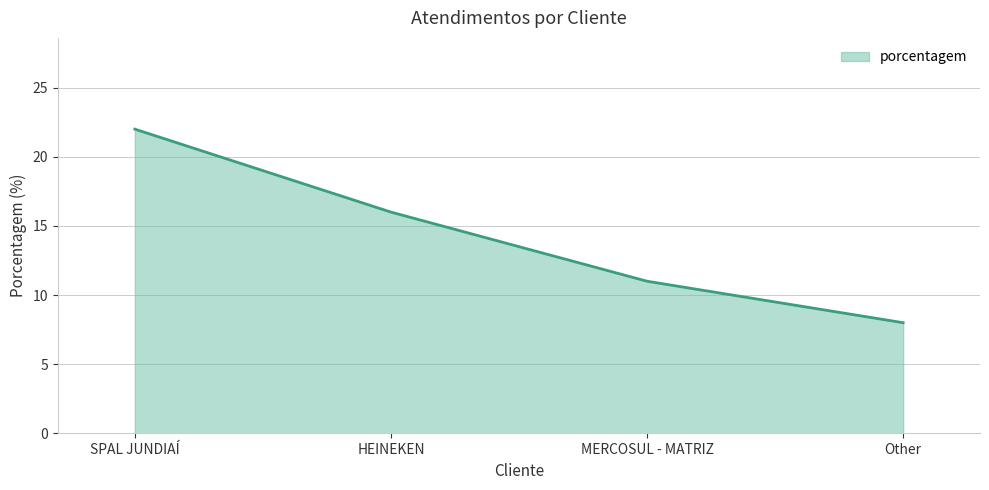

Rank the categories by value from highest to lowest.

SPAL JUNDIAÍ, HEINEKEN, MERCOSUL - MATRIZ, Other